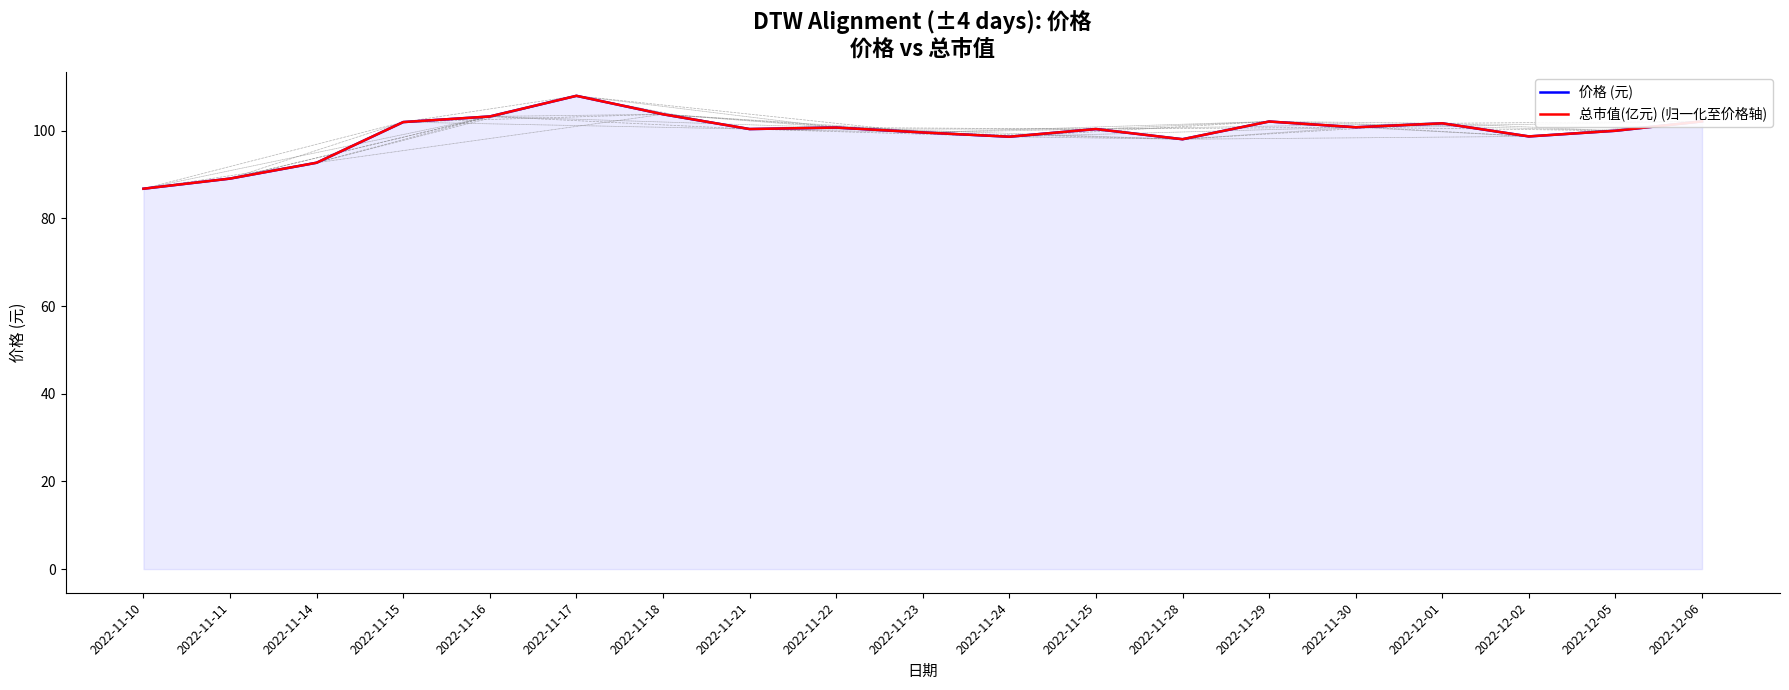

At which label does 总市值(亿元) (归一化至价格轴) first exceed 100?

2022-11-15